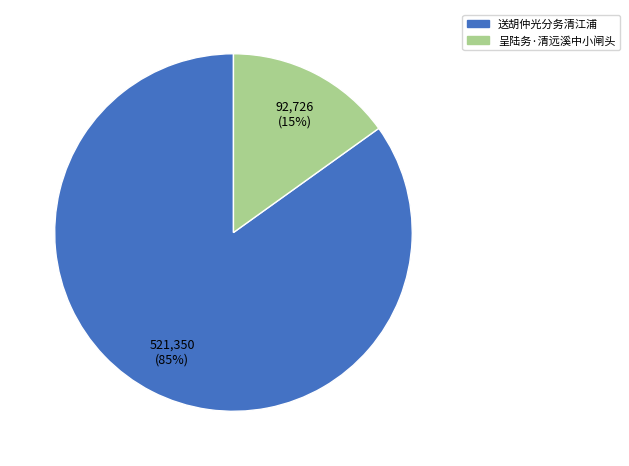

Is it true that 送胡仲光分务清江浦 is 85% of the pie?

True